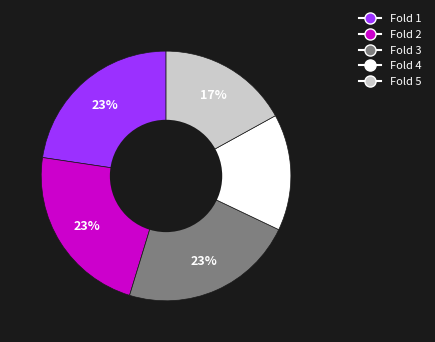

Is the sum of Fold 2 and Fold 1 greater than half?

No